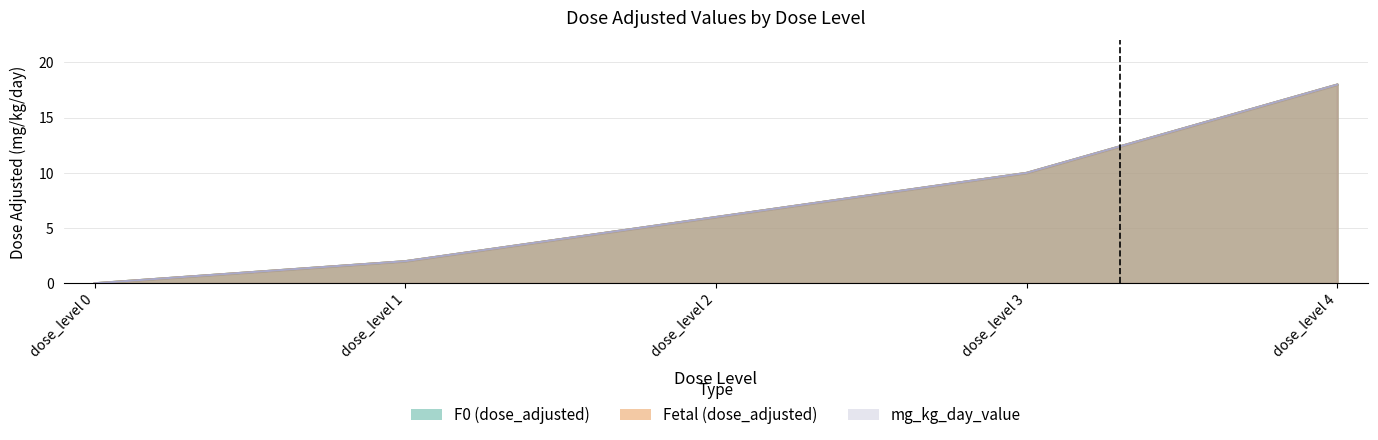

Which series has the largest total across all categories?

F0 (dose_adjusted)